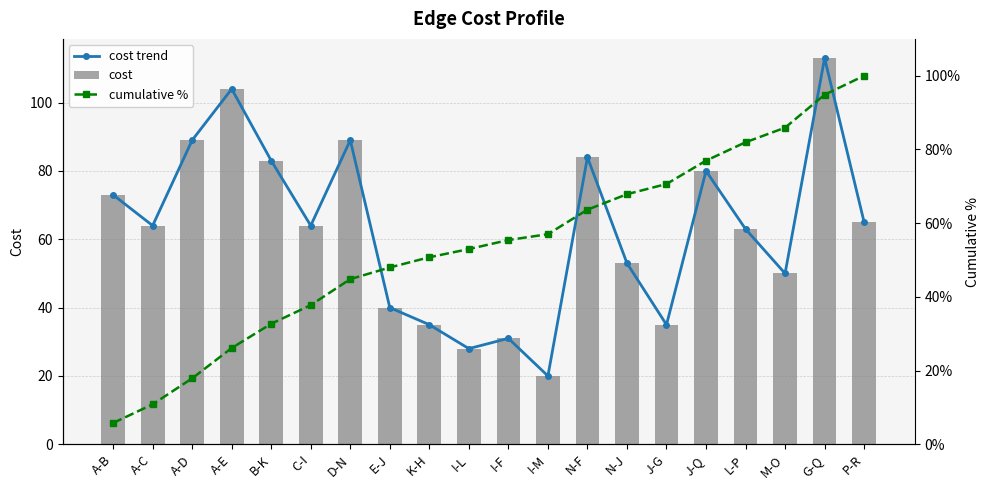

The value of cost trend at P-R is 65.0. True or false?

True